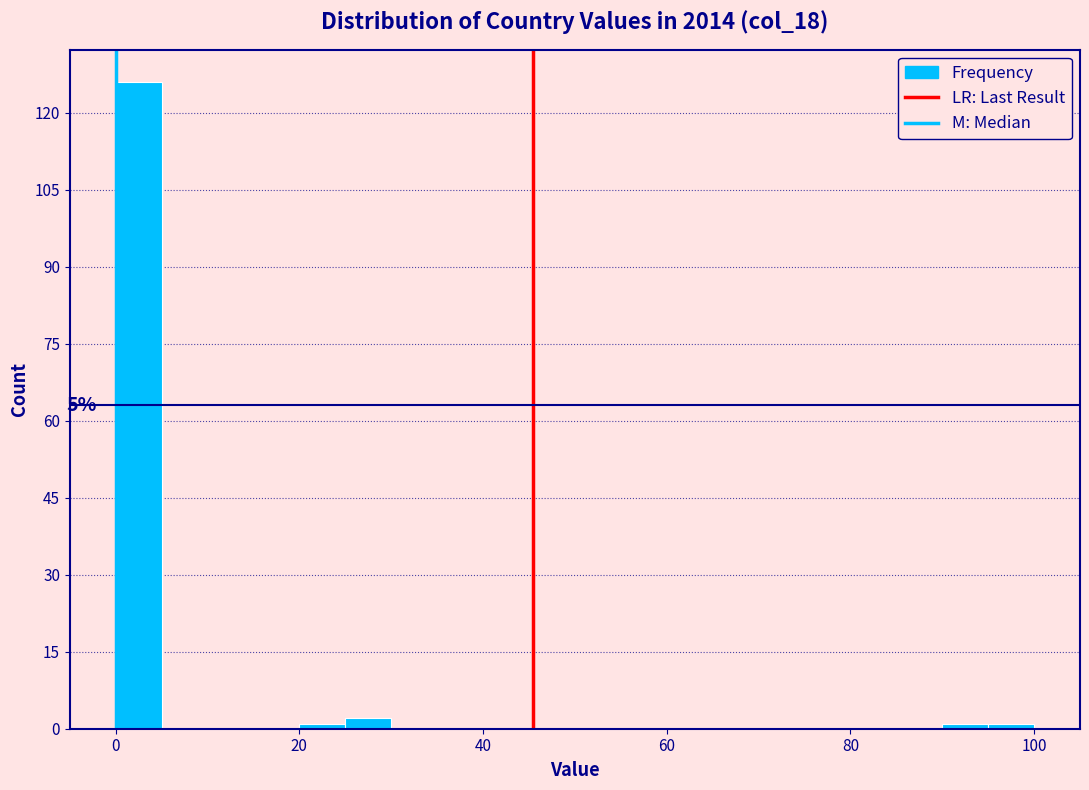

Read against the x-axis, roughly where is the centre of the tallest bar?

2